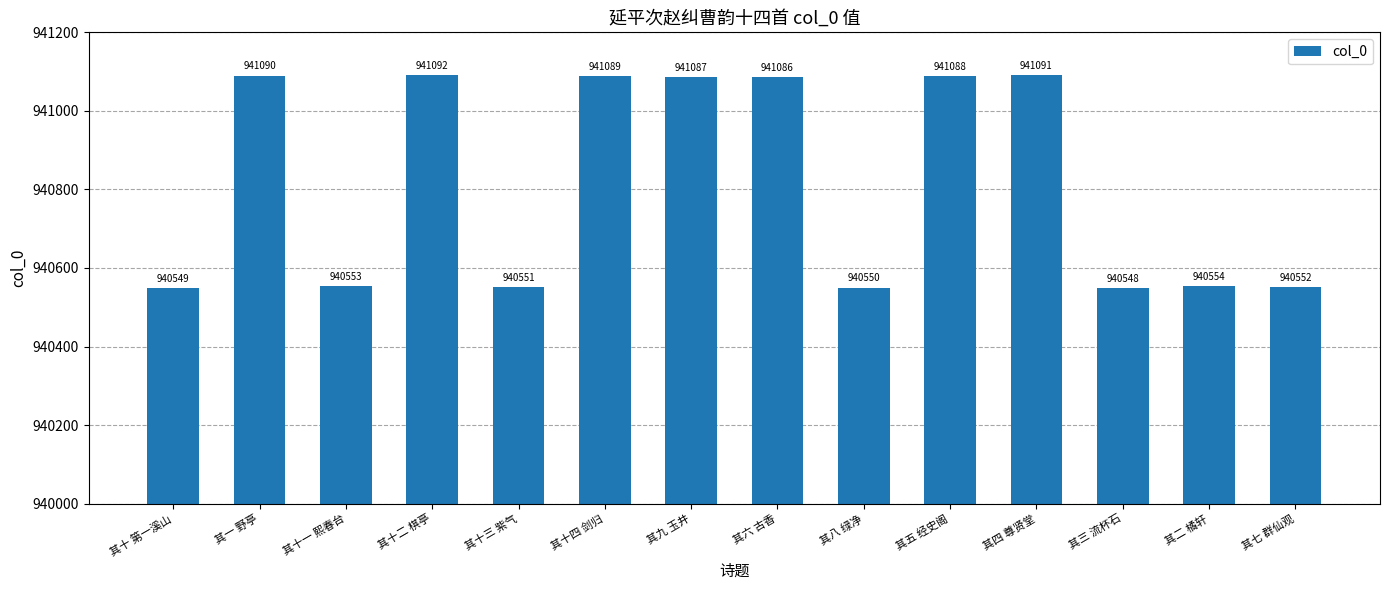

What is the change in value from 其十二 棋亭 to 其五 经史阁?

-4